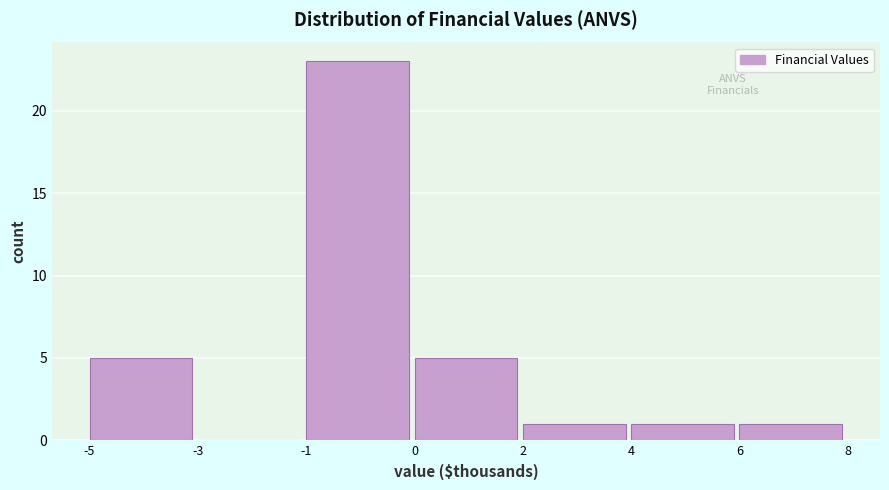

Reading left to right, transcribe all the data shown in this chart.

-5=5	-3=0	-1=23	0=5	2=1	4=1	6=1